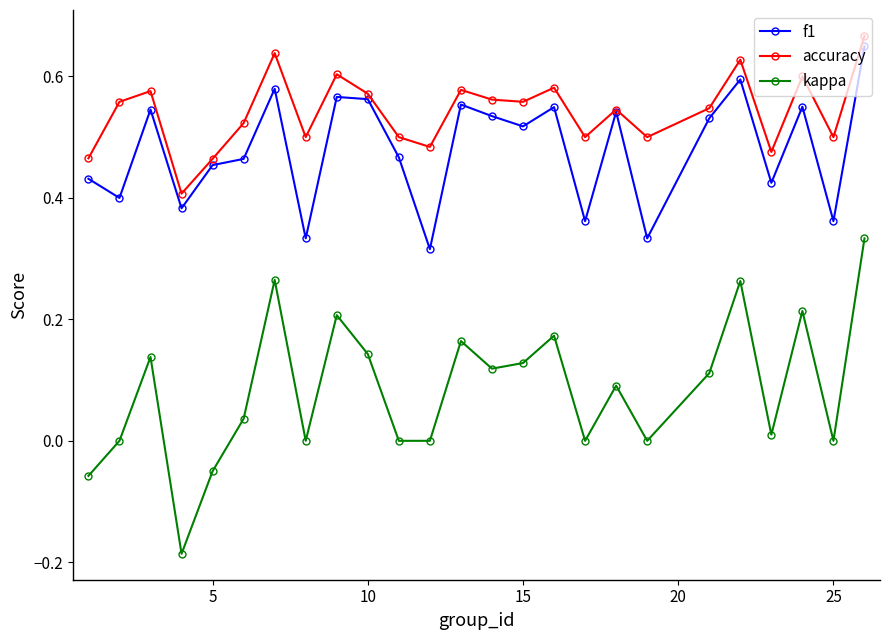

Which series has the widest spread of values?

kappa